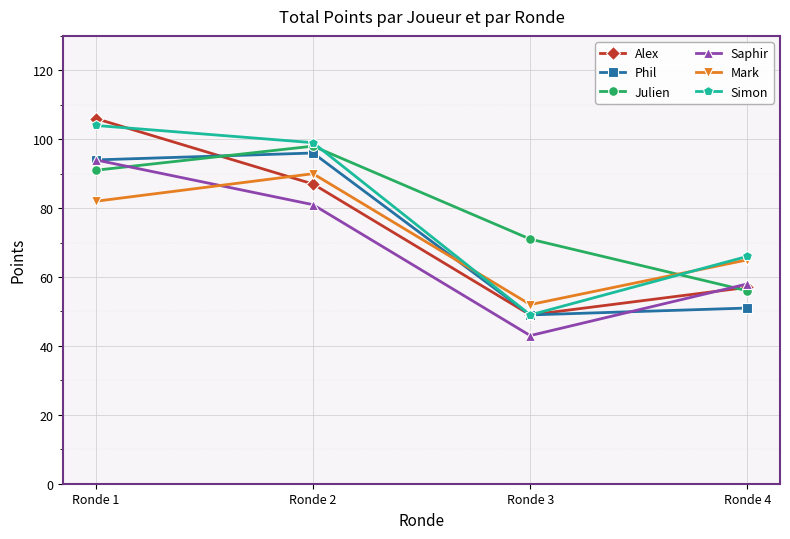

Is it true that Alex equals 57 at Ronde 4?

True